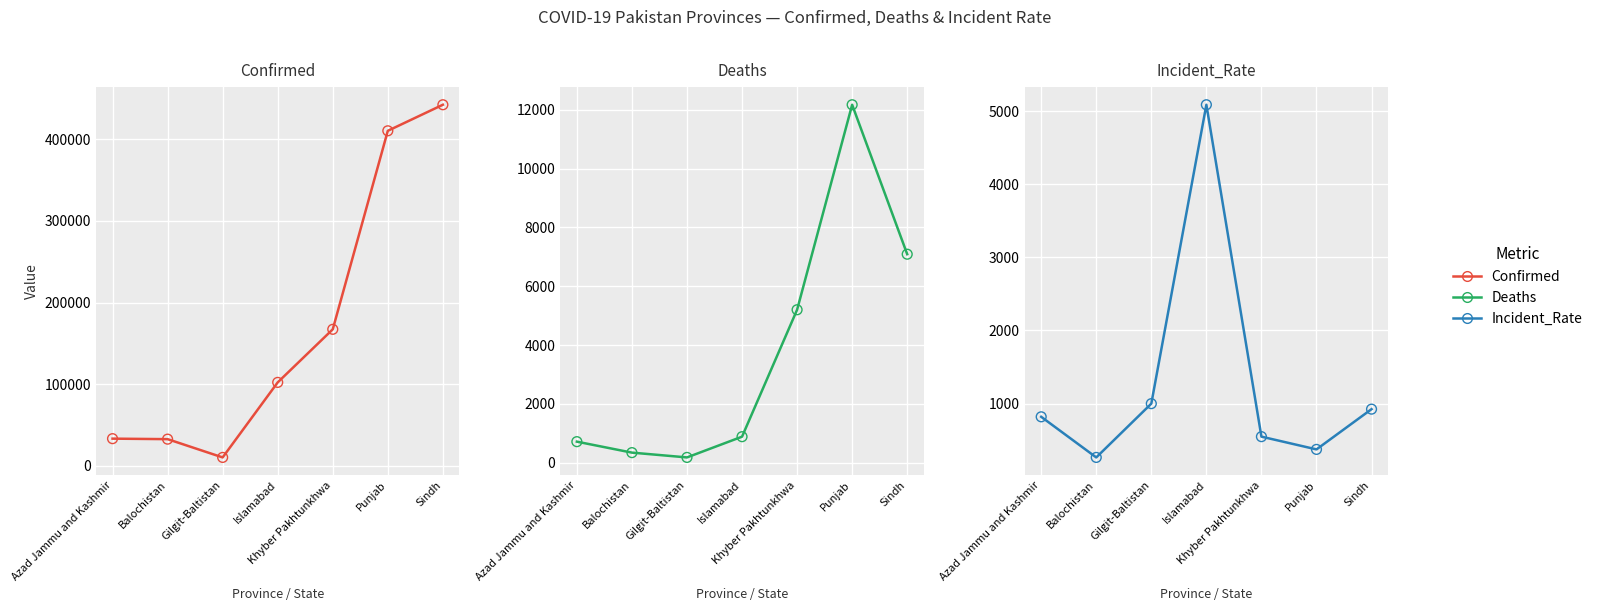

Is the value of Deaths at Azad Jammu and Kashmir greater than the value of Confirmed at Islamabad?

No